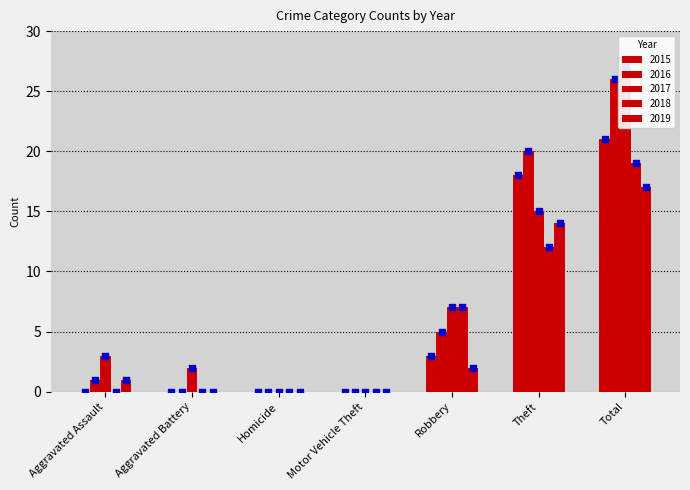

Which series has the widest spread of Y values?

2017